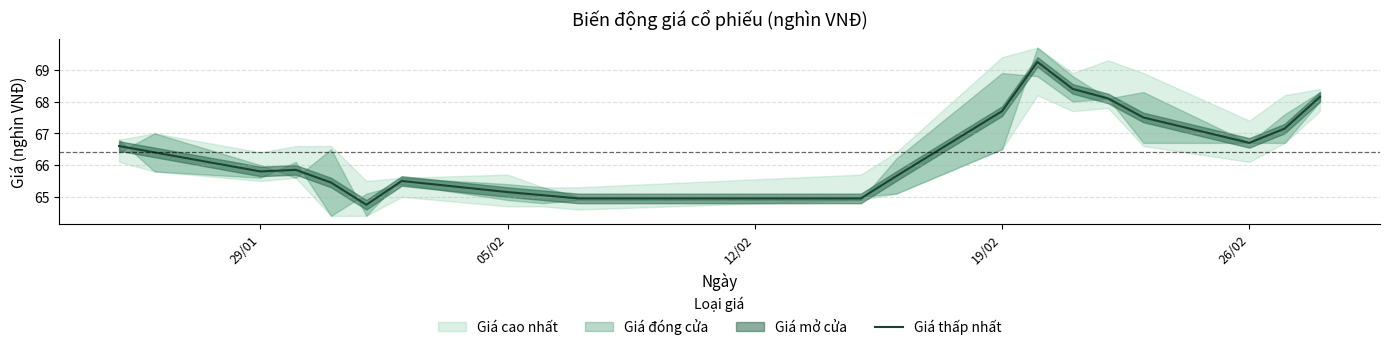

The value of Giá thấp nhất at 19/02 is 67.7. True or false?

True